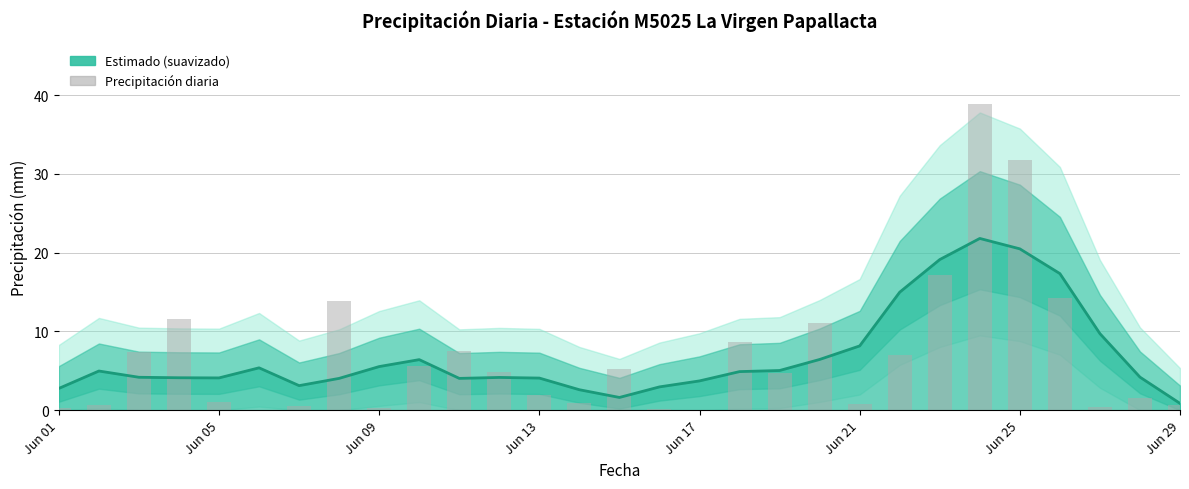

True or false: the data shows 17.6 at Jun 17.

False